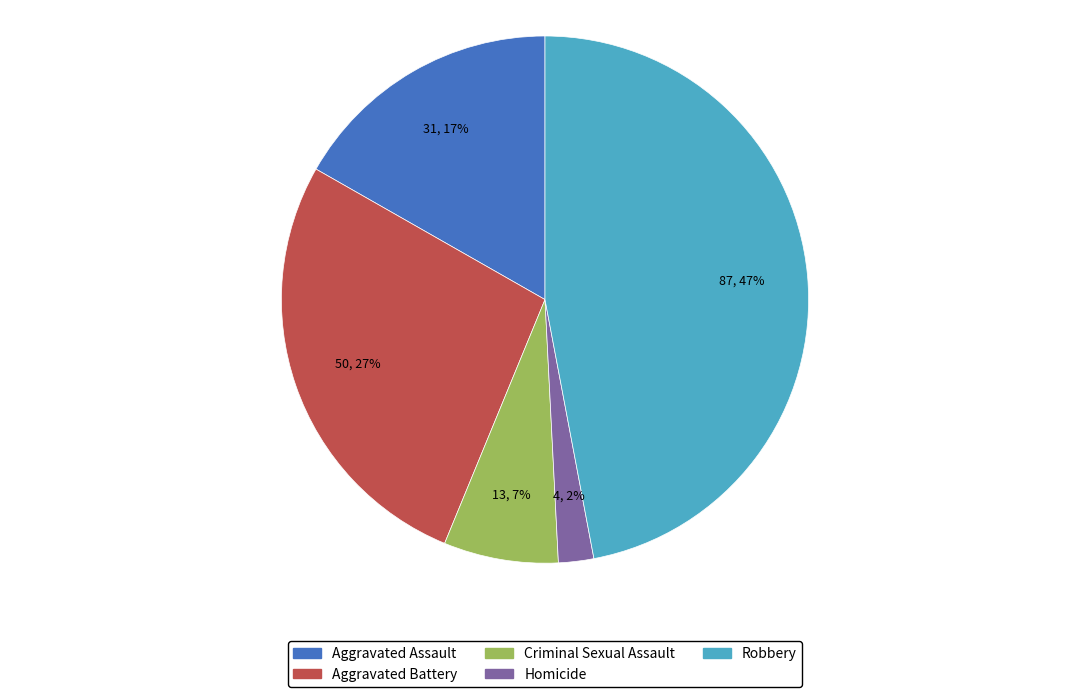

Is there a majority slice in this chart?

No